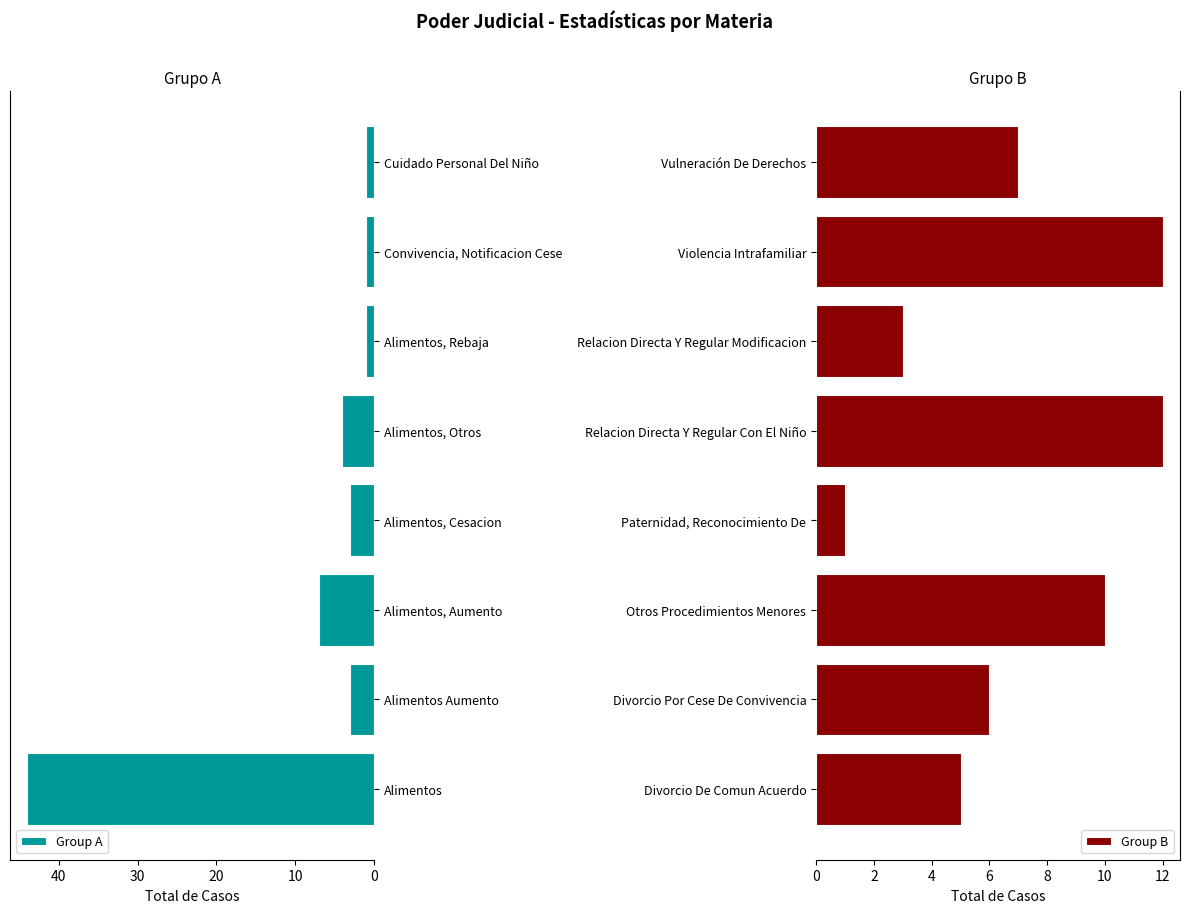

What is the average value of the Group A series?

8